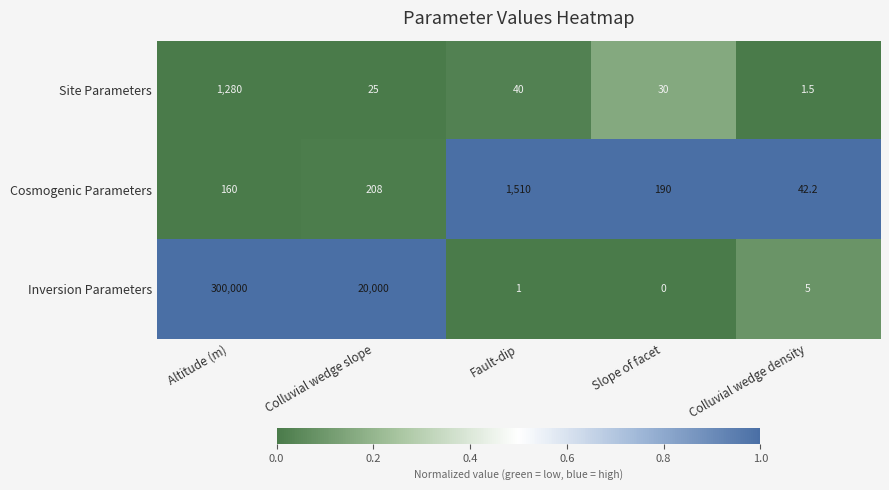

At which category is the sum across all series the highest?

Altitude (m)